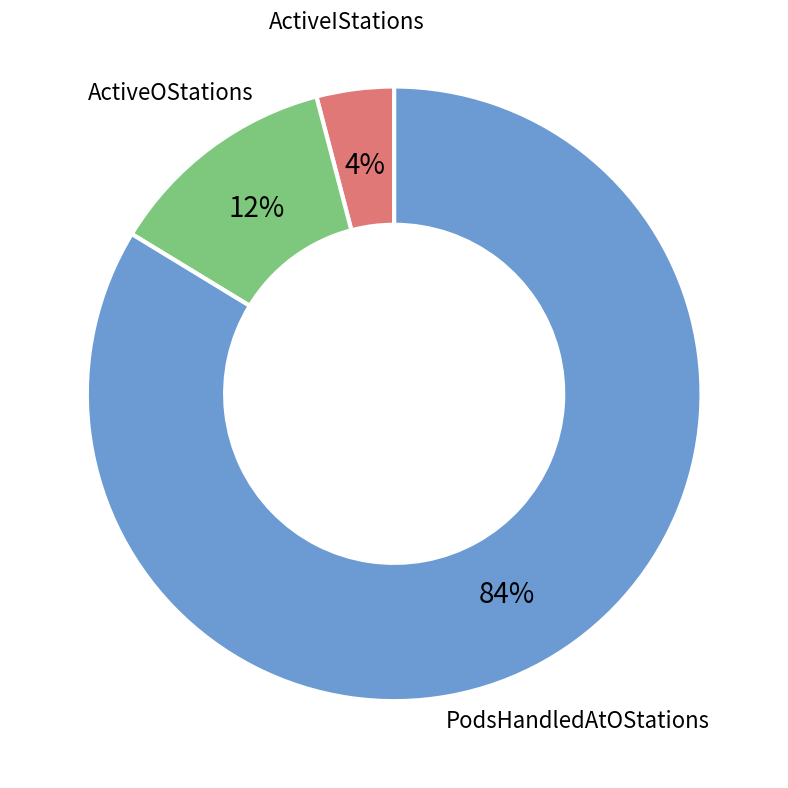

How many slices are in this pie chart?

3